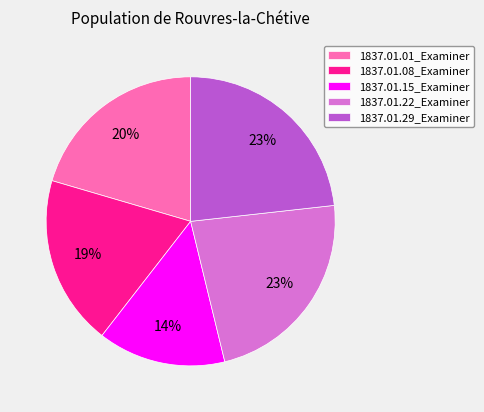

To the nearest percent, what is the difference between the largest and smallest slice percentages?

9%